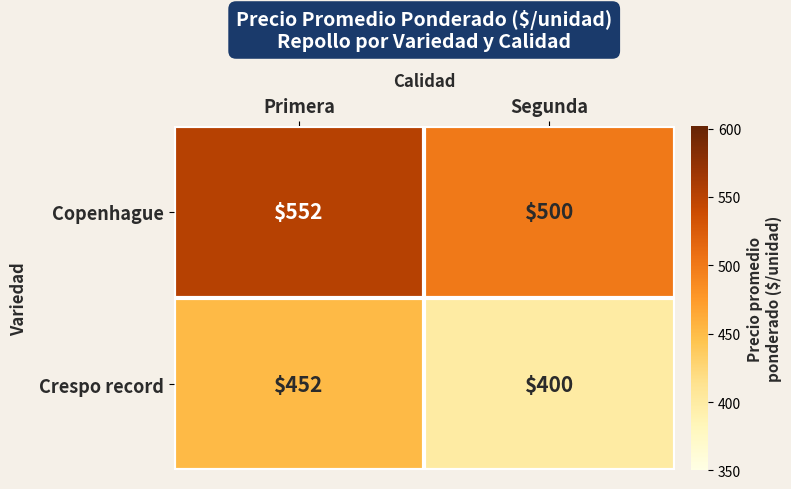

What is the difference between the highest and lowest values at Primera?

100